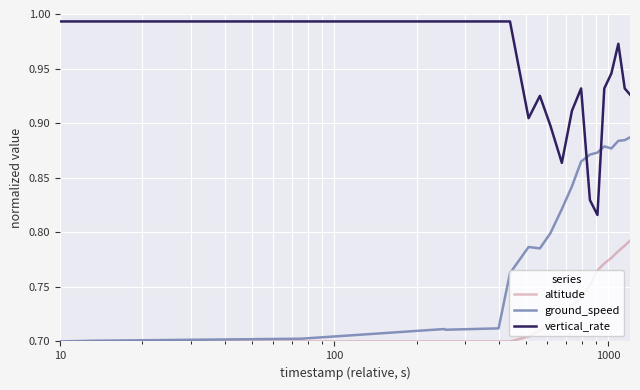

Which series has the largest total across all categories?

vertical_rate